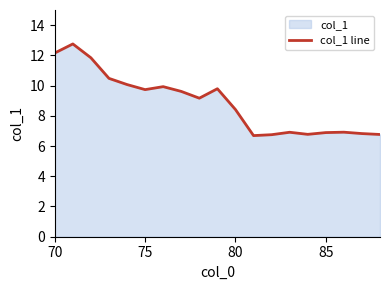

What is the difference between the maximum and minimum values?

6.1